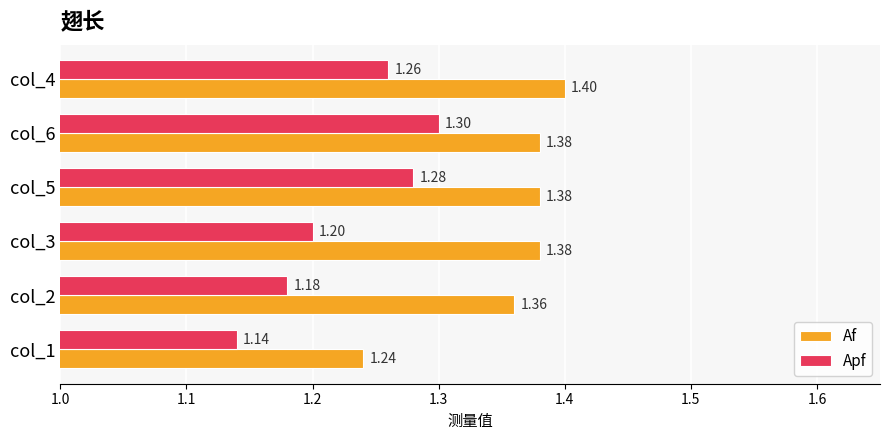

How many series are shown in this chart?

2